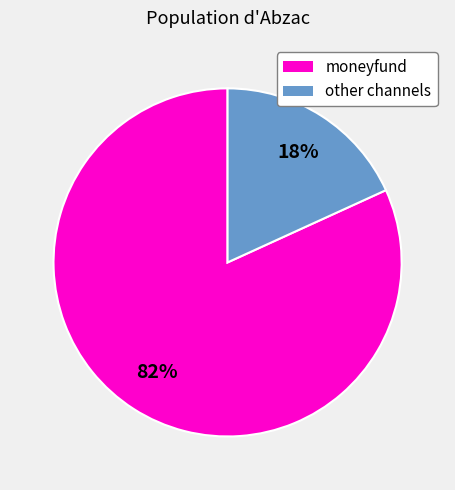

To the nearest percent, what is the average slice percentage?

50%